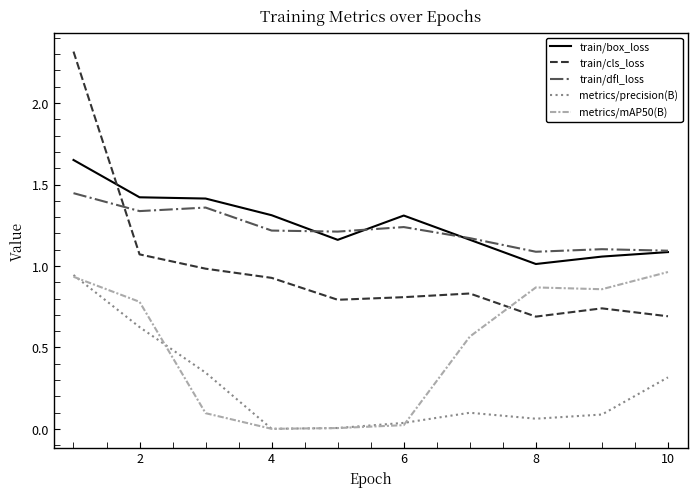

What is the difference between the maximum and minimum values in the train/cls_loss series?

1.6